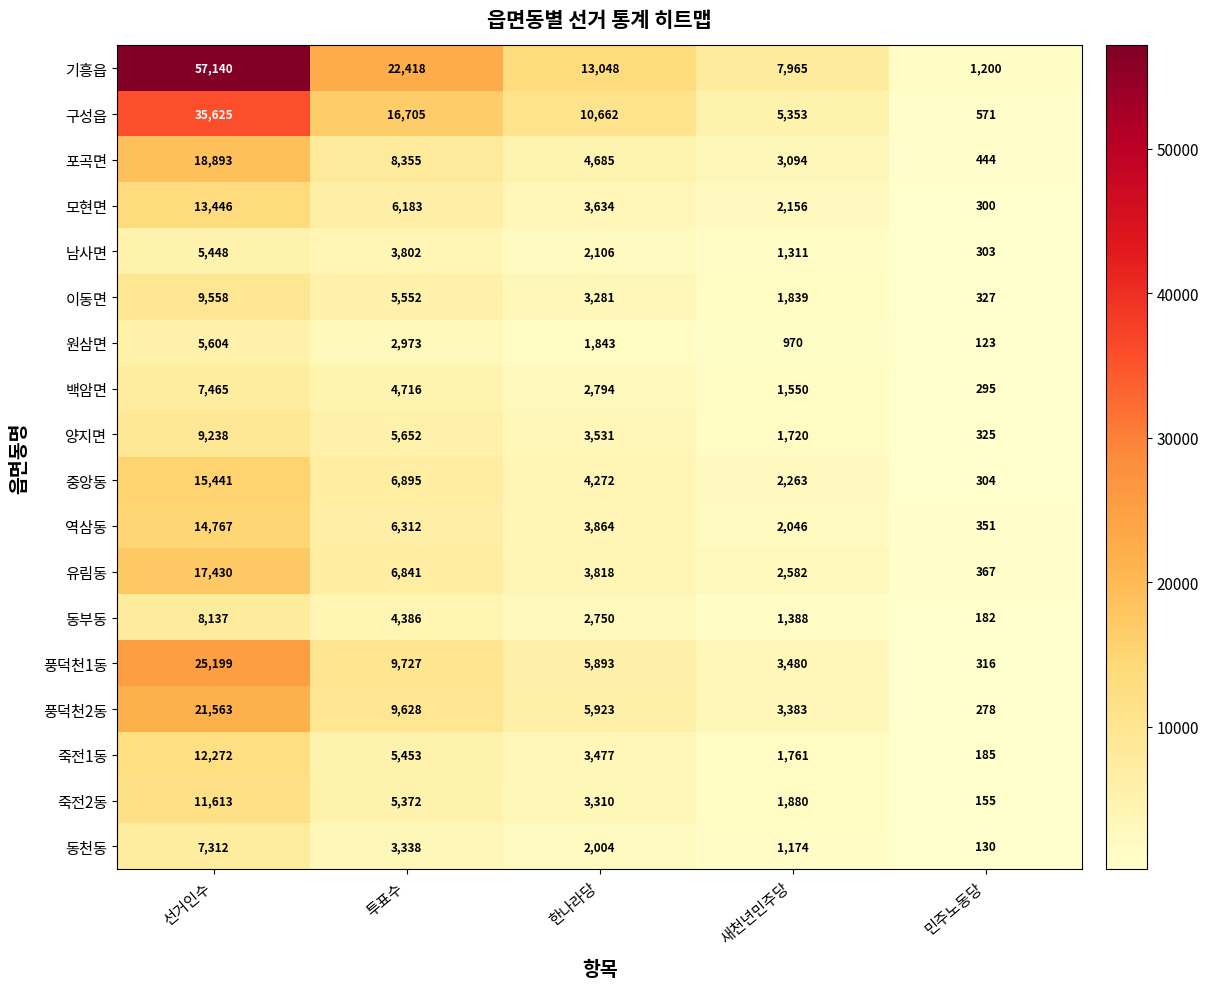

Which series has the widest spread of values?

기흥읍